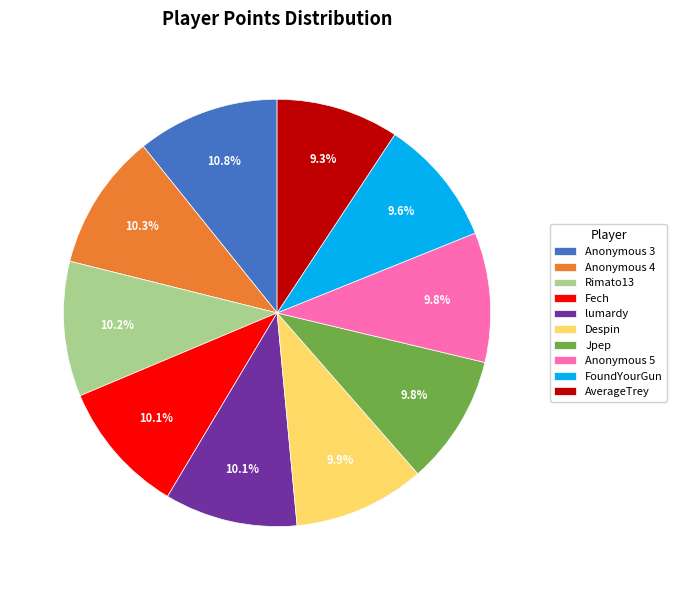

What percentage is the lumardy slice, to the nearest percent?

10%